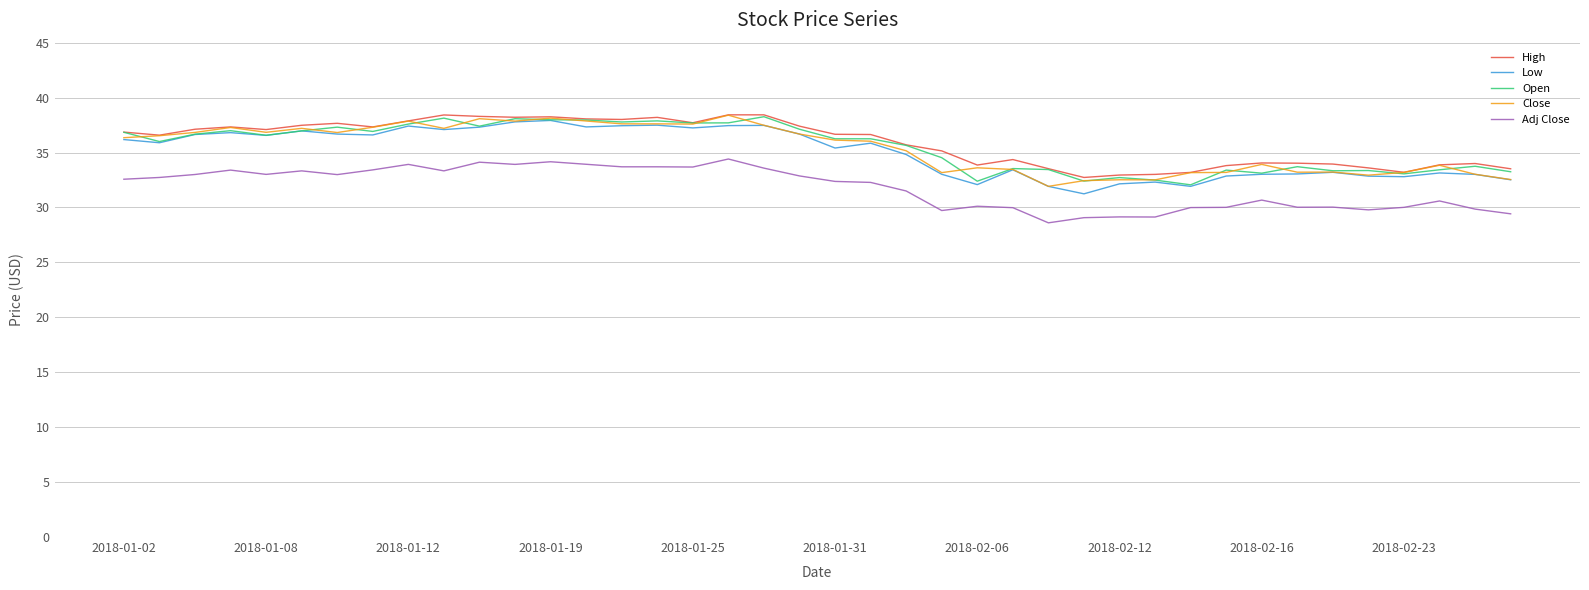

True or false: Close and Adj Close cross at least once.

False